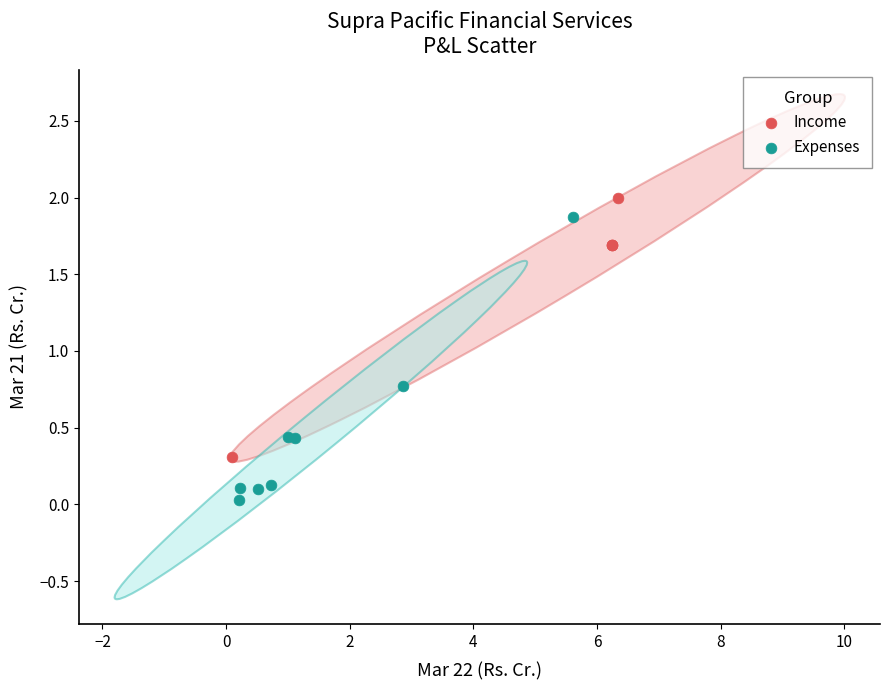

Which series reaches the maximum Y coordinate?

Income